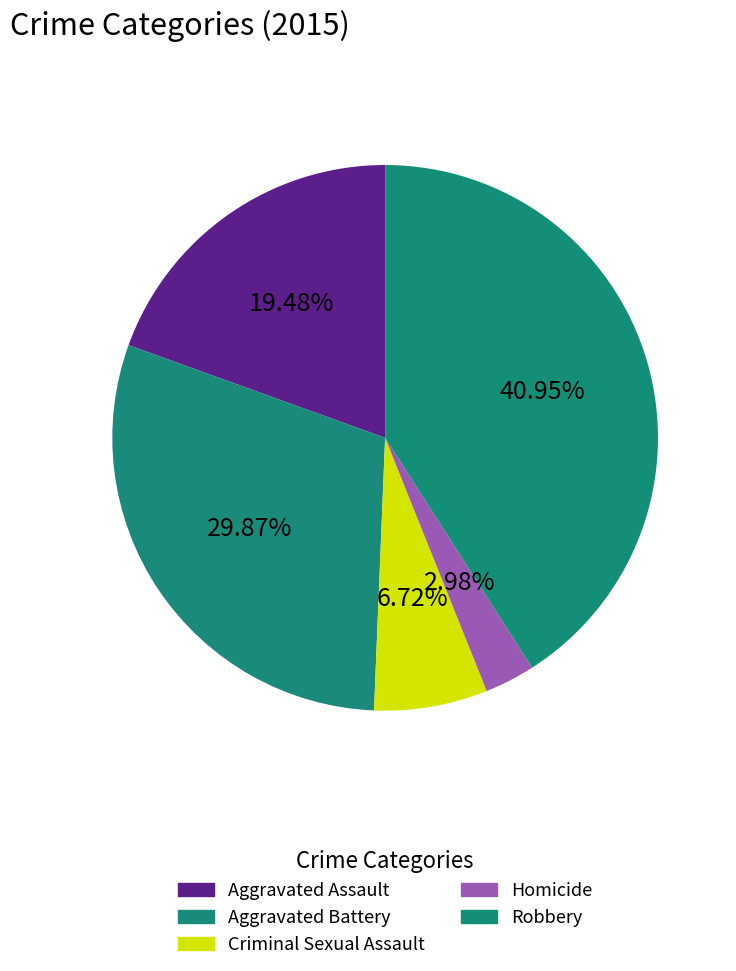

To the nearest percent, what is the combined percentage of Aggravated Assault and Criminal Sexual Assault?

26%